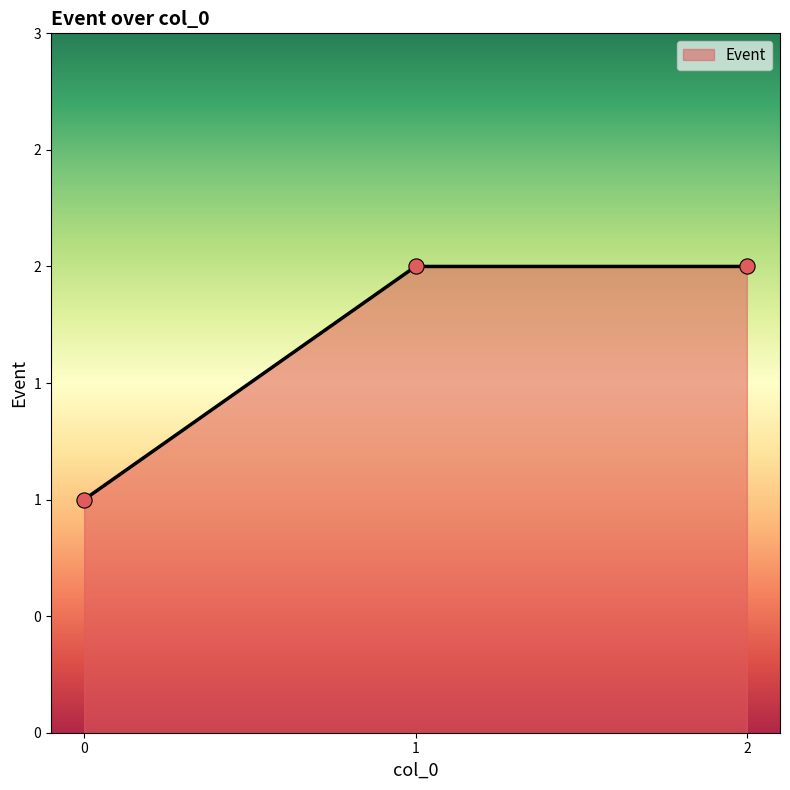

What is the ratio of the value at 2 to the value at 0?

2.0